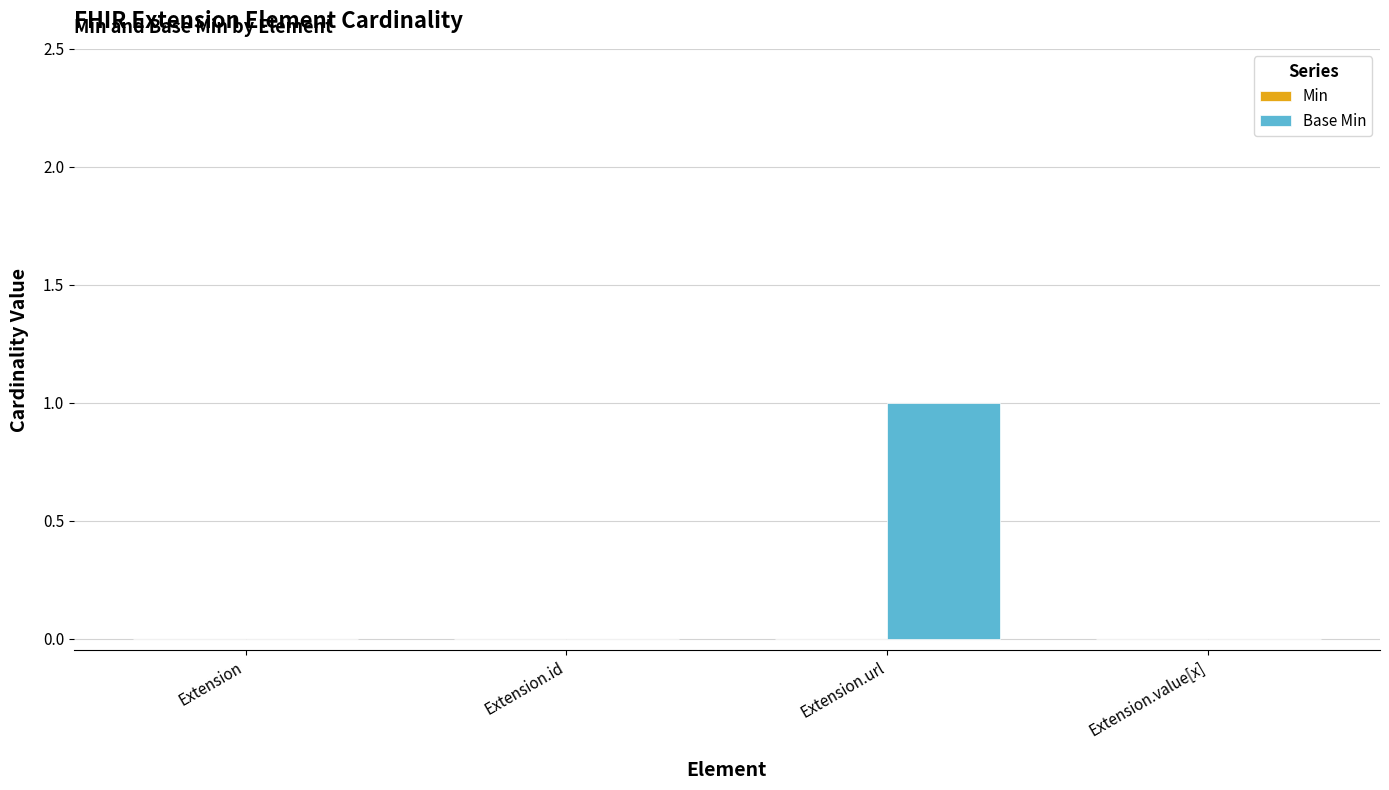

How many series are shown in this chart?

1